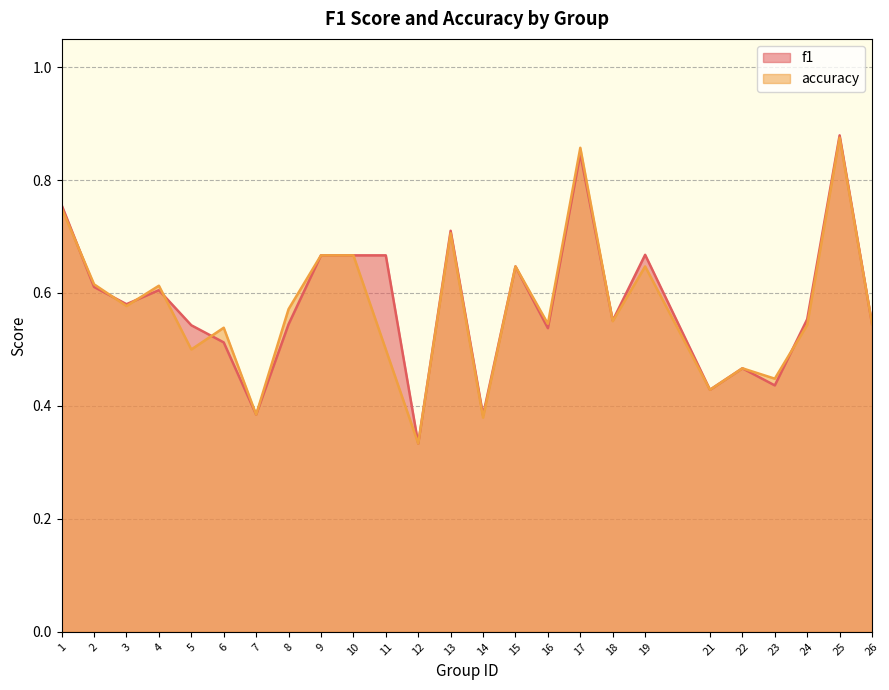

Rank the series at 21 from lowest to highest value.

f1, accuracy